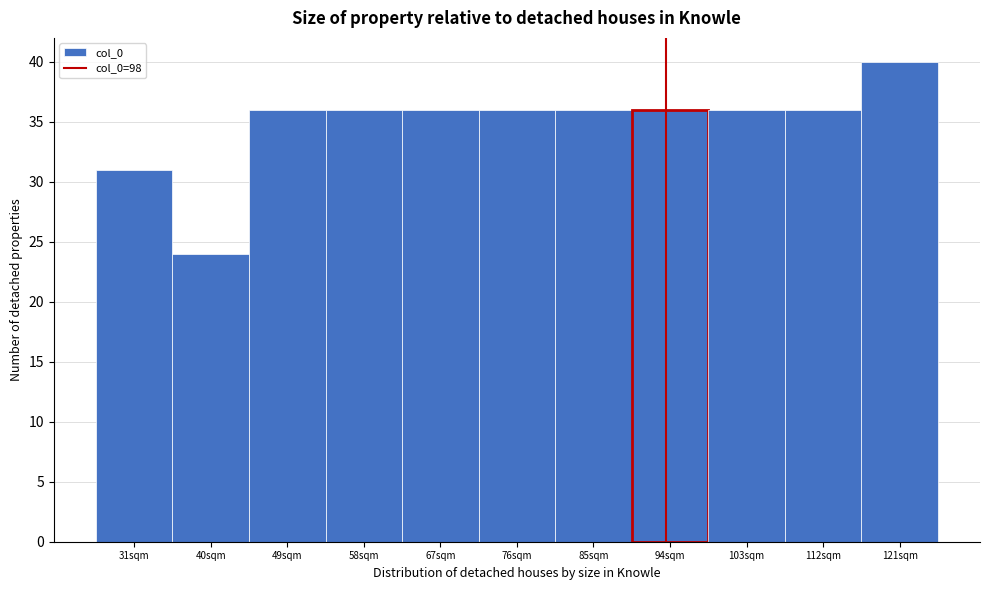

Reading left to right, transcribe all the data shown in this chart.

31	24	36	36	36	36	36	36	36	36	40